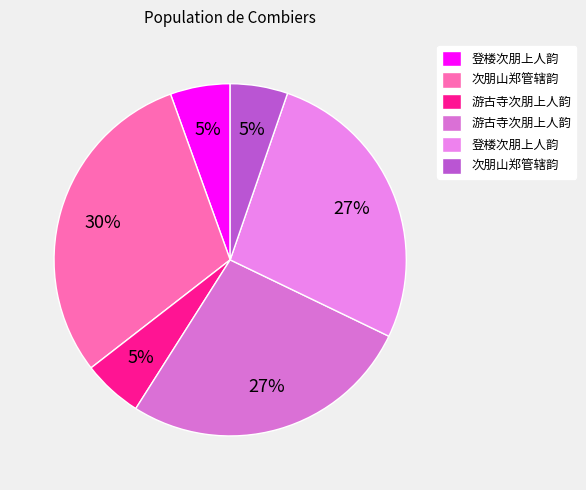

How many segments does this pie chart have?

6